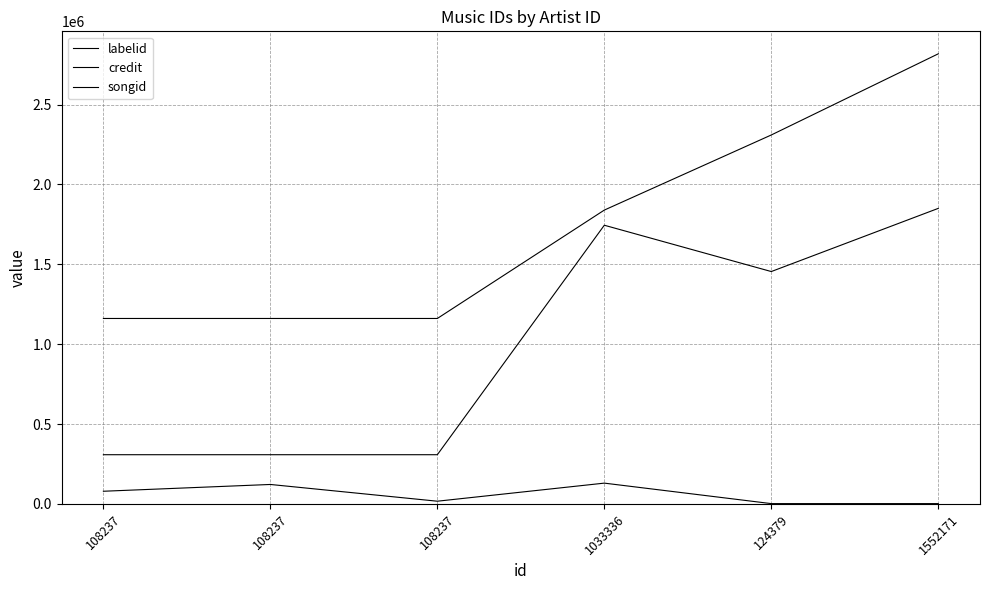

Is this an area chart (filled region under the line)?

No